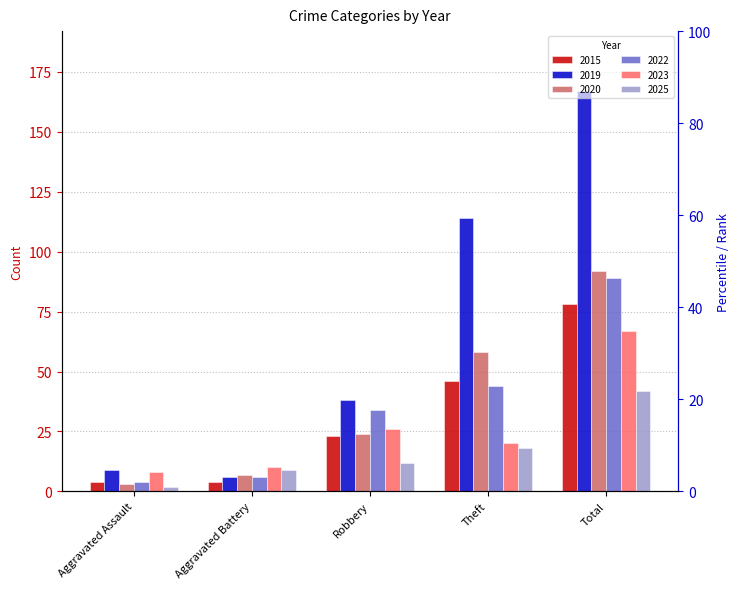

Which series has the largest total across all categories?

2019